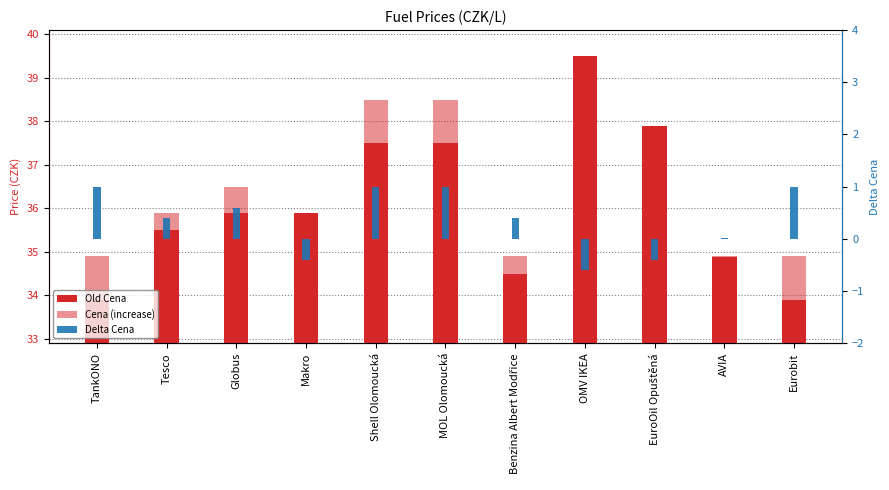

What is the sum of all Cena (increase) values?

5.4